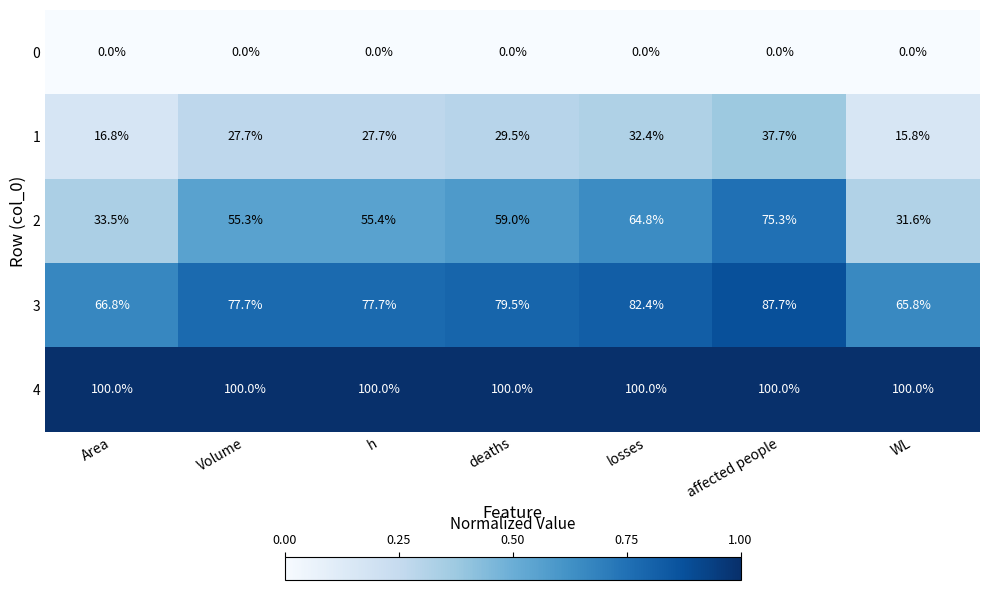

Rank the series at h from lowest to highest value.

0, 1, 2, 3, 4